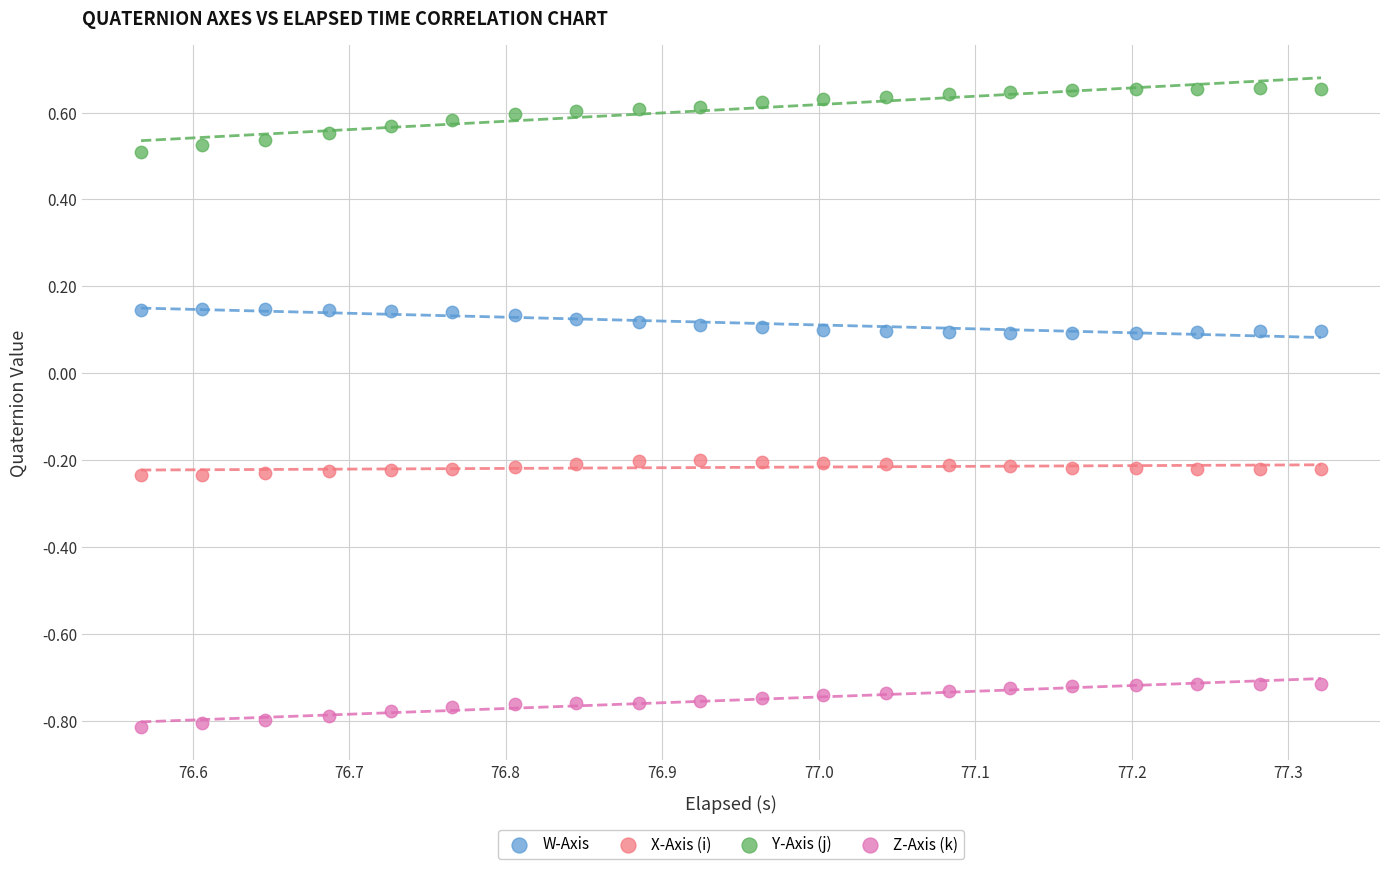

Across all data points, what is the range of X values (max minus min)?

0.8